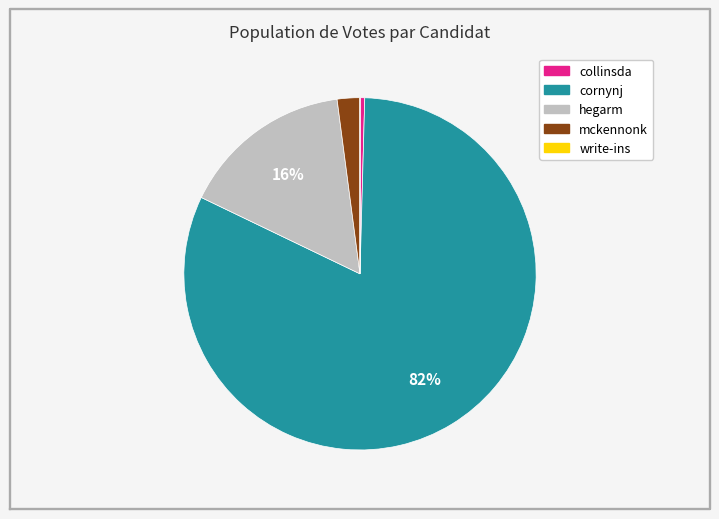

Which has a higher value, mckennonk or collinsda?

mckennonk